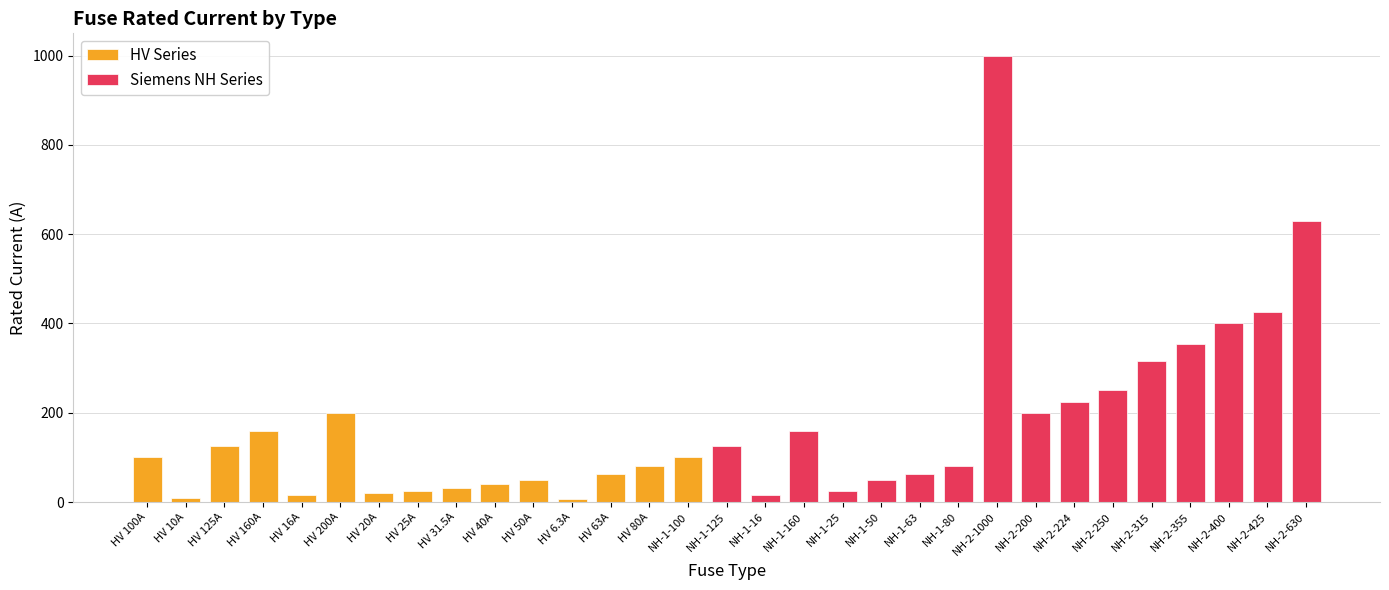

Does the chart contain any negative values?

No